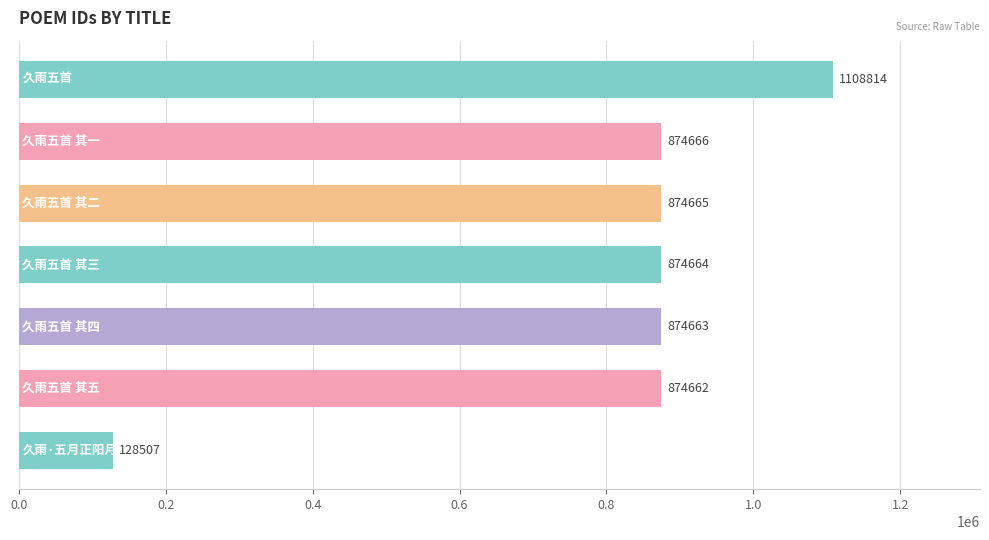

What is the sum of all values?

5610641